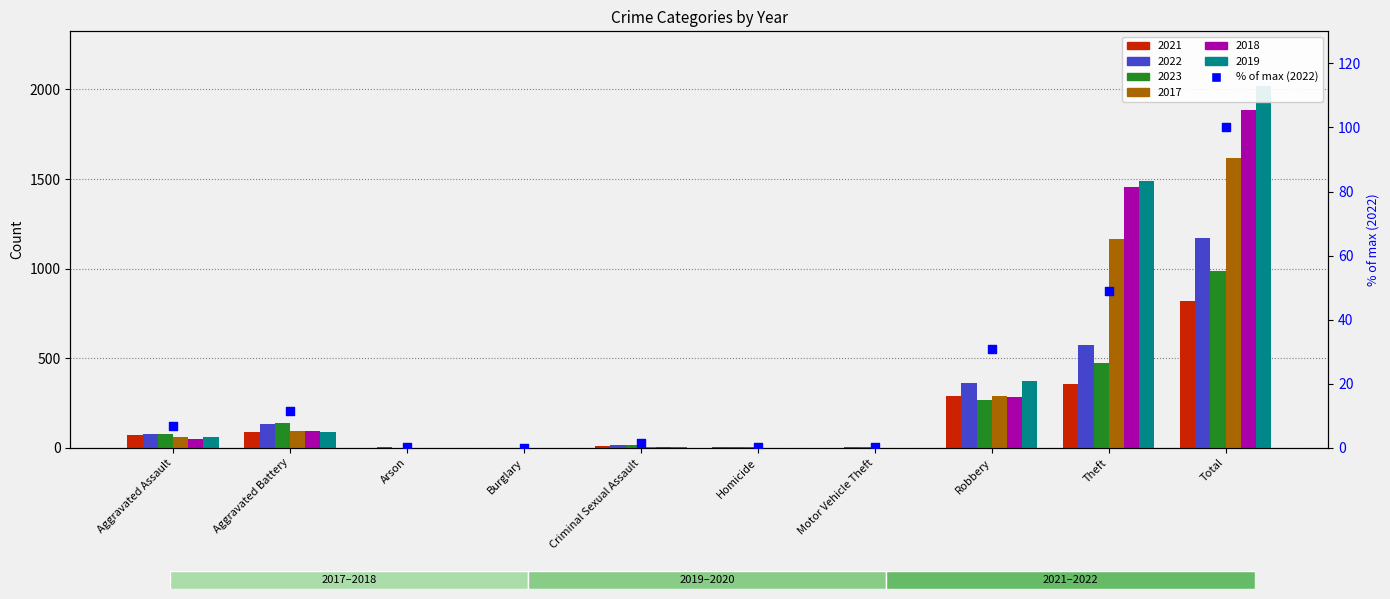

Approximately how many times larger is the value at Total compared to Criminal Sexual Assault?

68.8